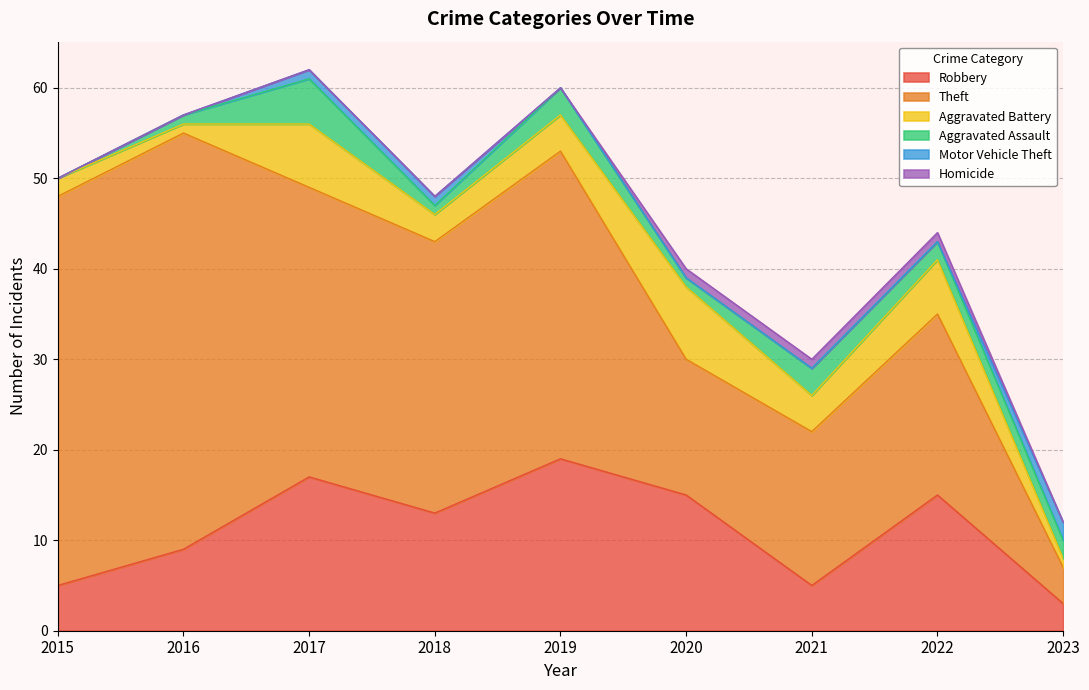

What is the total value across all series at 2021?

30